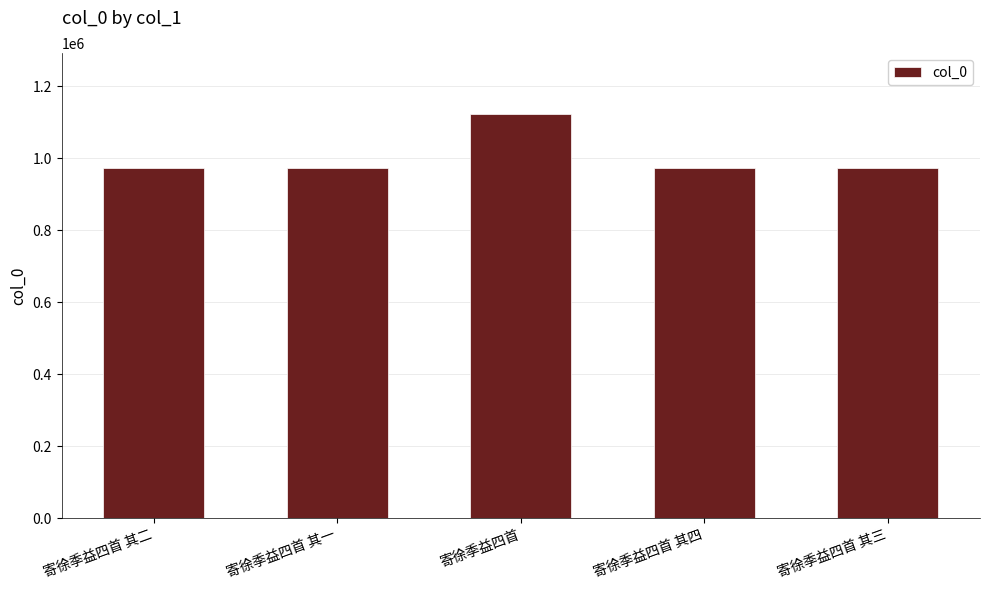

Approximately how many times larger is the value at 寄徐季益四首 其二 compared to 寄徐季益四首 其三?

1.0